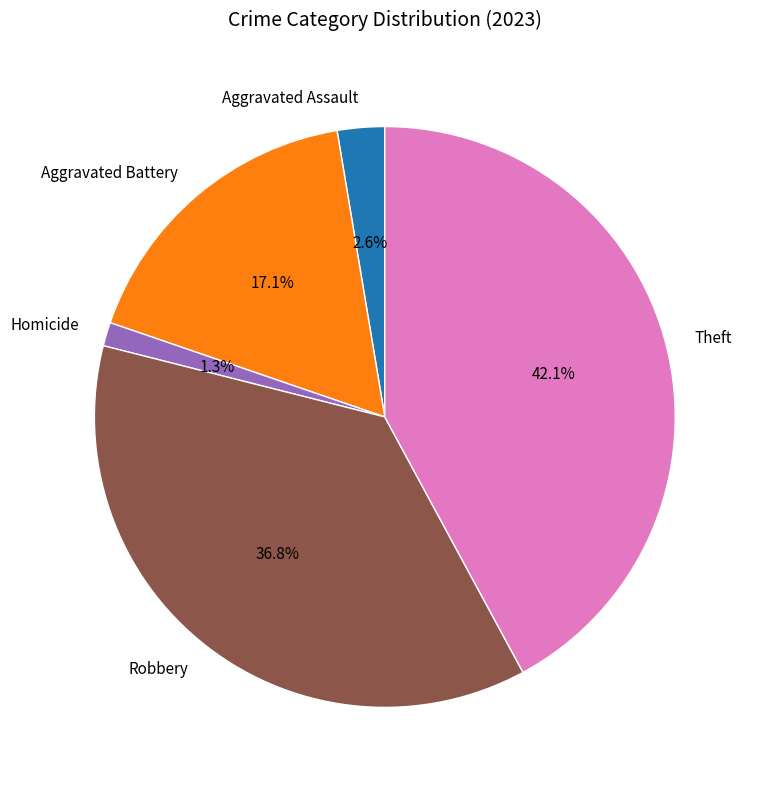

True or false: Aggravated Assault accounts for 15% of the total.

False